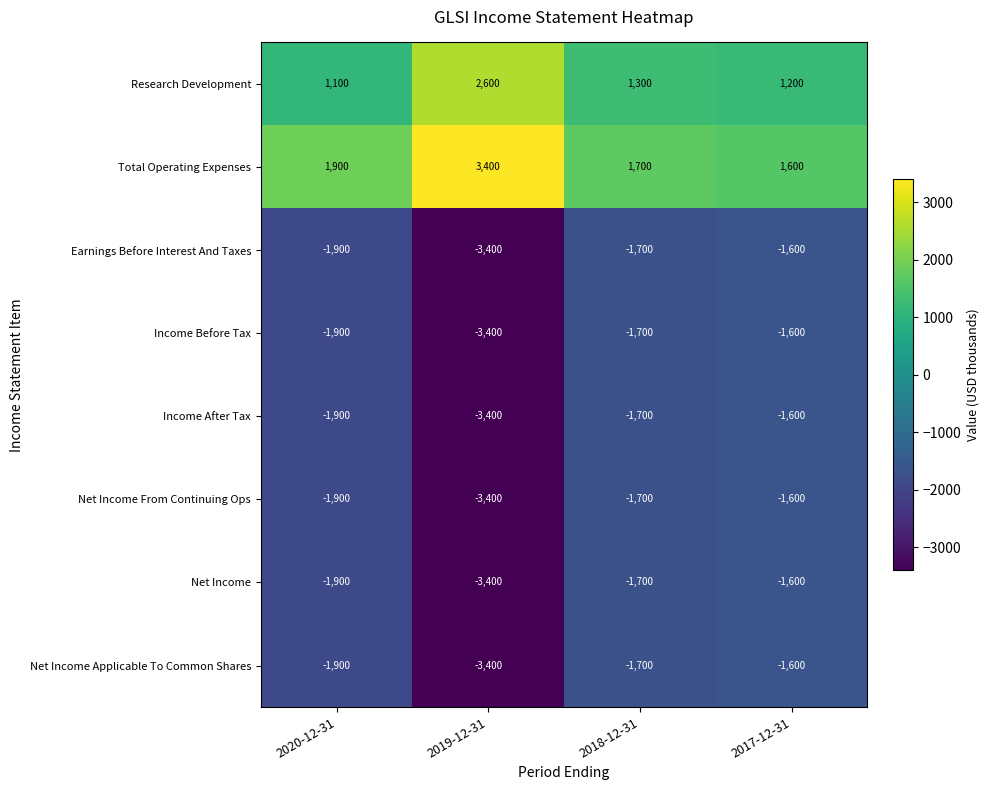

At which label is Net Income closest to -2500?

2020-12-31